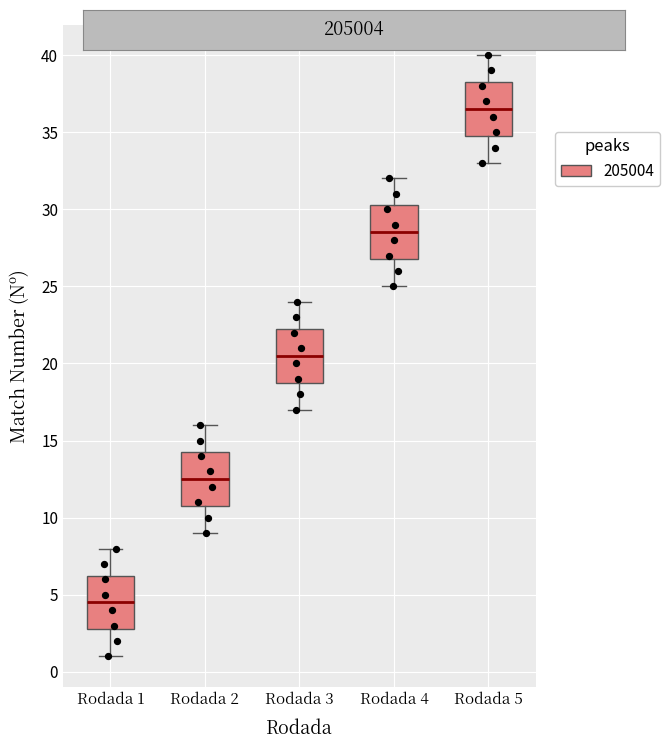

Reading left to right, read every box against the y-axis: the position of its median line, the range the box covers, and the ends of its whiskers. The values are not printed on the chart, so give them approximately, as read against the axis.

Rodada 1: median 4.5, box 3.0 to 6.5, whiskers 1.0 to 8.0
Rodada 2: median 12.5, box 11.0 to 14.5, whiskers 9.0 to 16.0
Rodada 3: median 20.5, box 19.0 to 22.5, whiskers 17.0 to 24.0
Rodada 4: median 28.5, box 27.0 to 30.5, whiskers 25.0 to 32.0
Rodada 5: median 36.5, box 35.0 to 38.5, whiskers 33.0 to 40.0